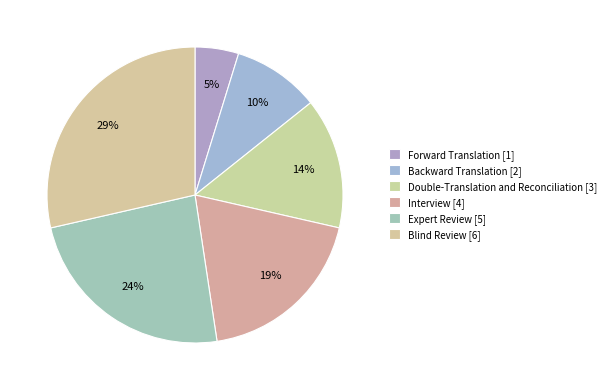

What is the total percentage of Double-Translation and Reconciliation and Forward Translation?

19.0%